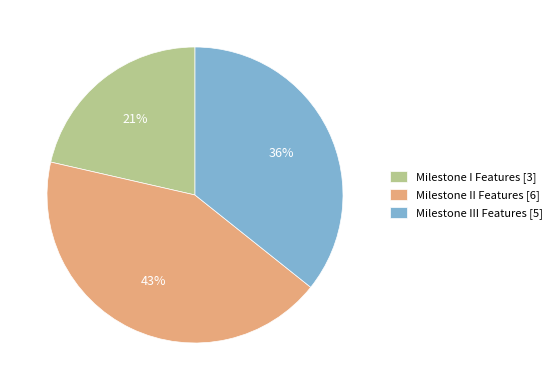

How many slices are in this pie chart?

3